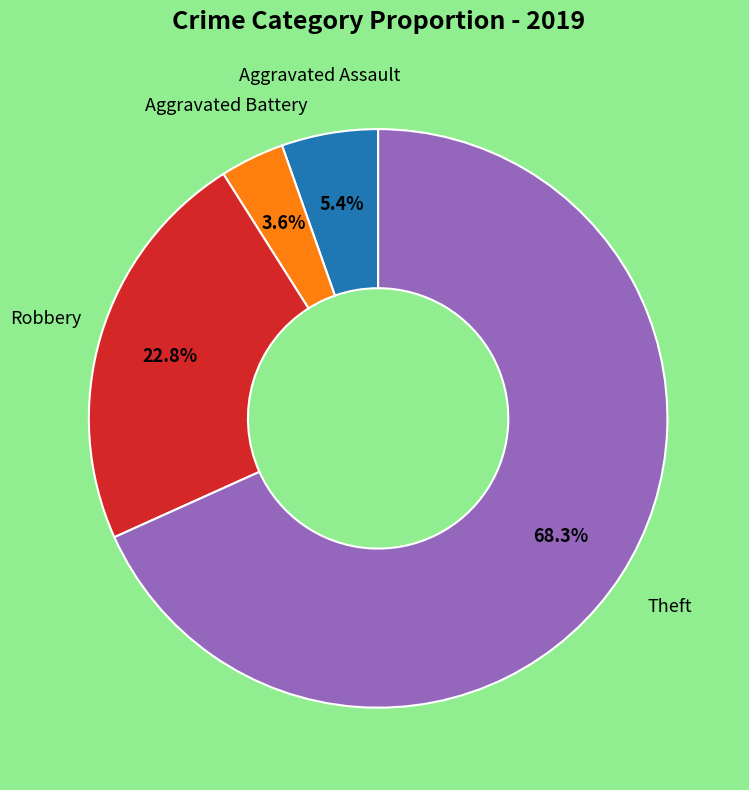

Does any single category account for the majority?

Yes